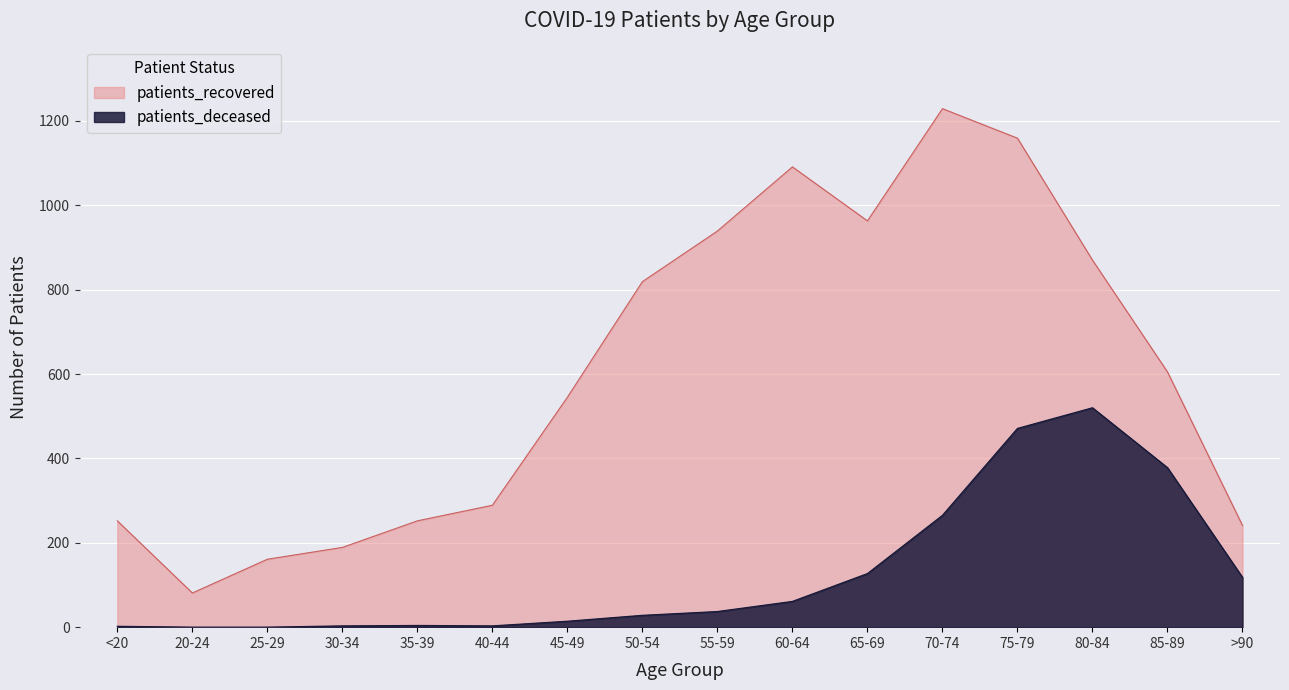

Is it true that patients_recovered equals 148 at 35-39?

False